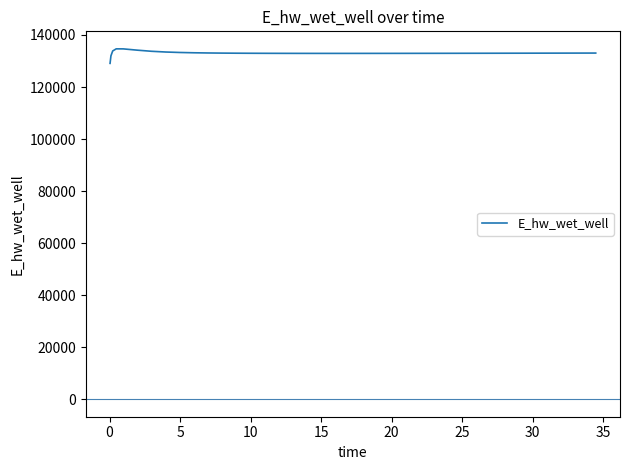

What is the difference between the maximum and minimum values?

5581.8